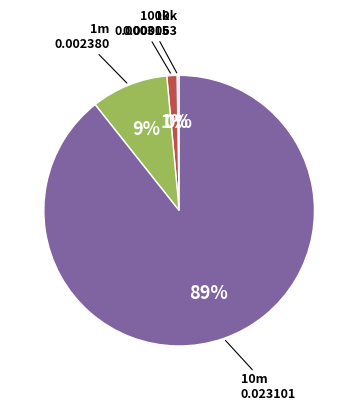

Is there a majority slice in this chart?

Yes